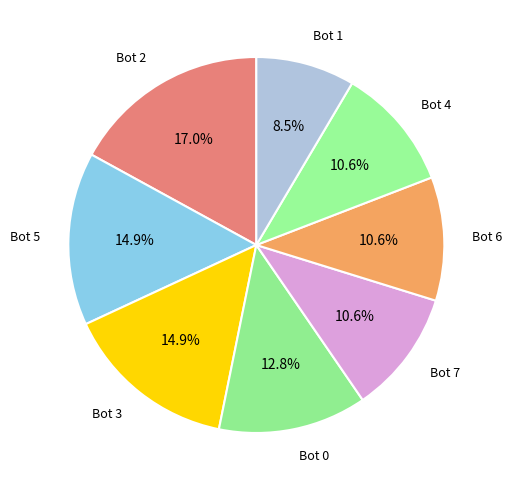

How many segments does this pie chart have?

8